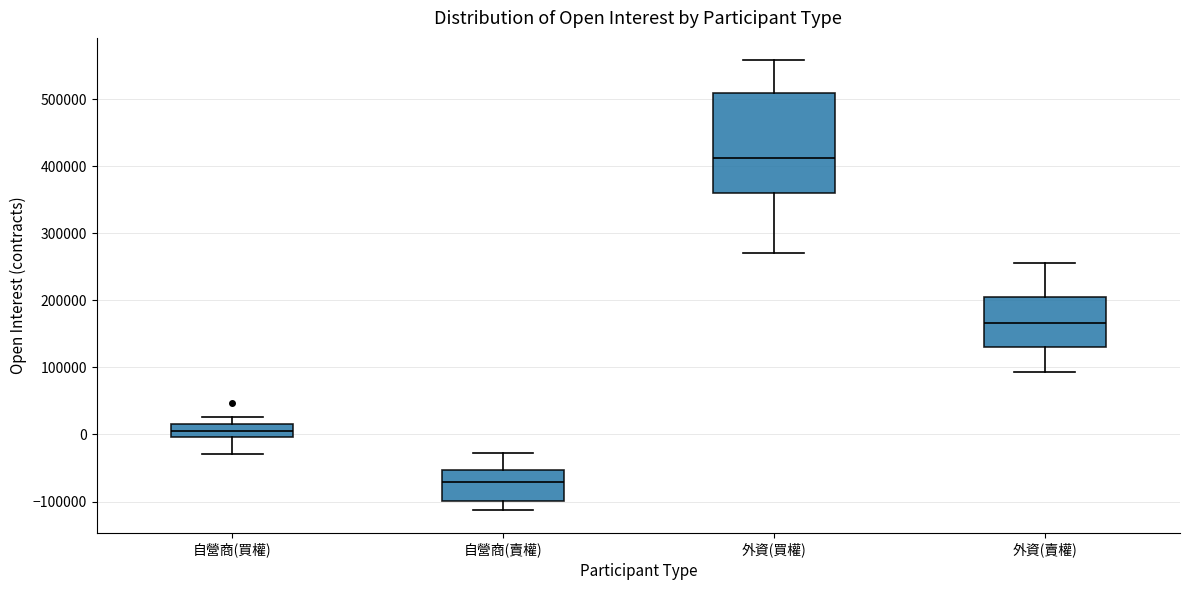

Reading left to right, transcribe this box plot: for each box, give where its median line is, the range the box spans, and where its two whiskers end, as read against the y-axis. The values are not printed on the chart, so give them approximately, as read against the axis.

自營商(買權): median 10000 (inside the box), box 0 to 10000, whiskers -30000 to 30000
自營商(賣權): median -70000, box -100000 to -50000, whiskers -110000 to -30000
外資(買權): median 410000, box 360000 to 510000, whiskers 270000 to 560000
外資(賣權): median 170000, box 130000 to 200000, whiskers 90000 to 260000